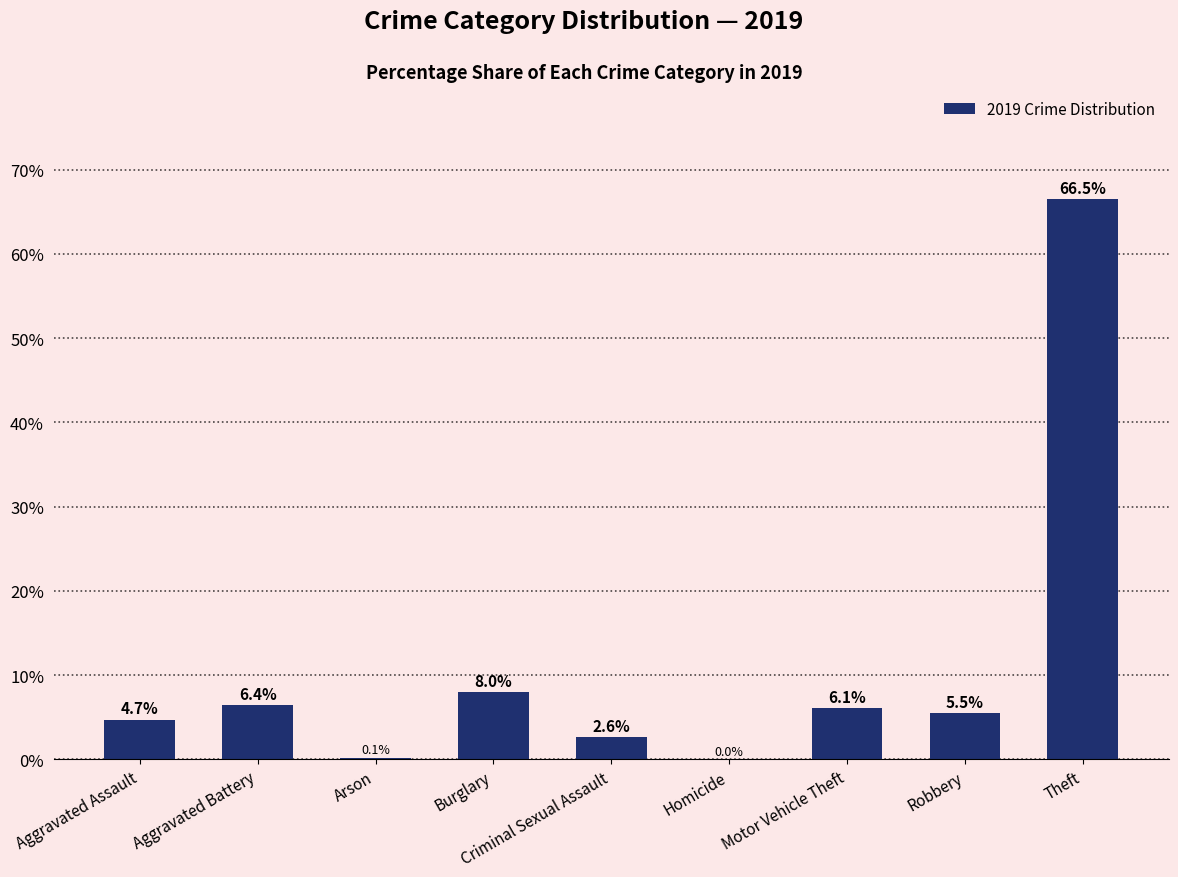

Where does the data first go above 5?

Aggravated Battery